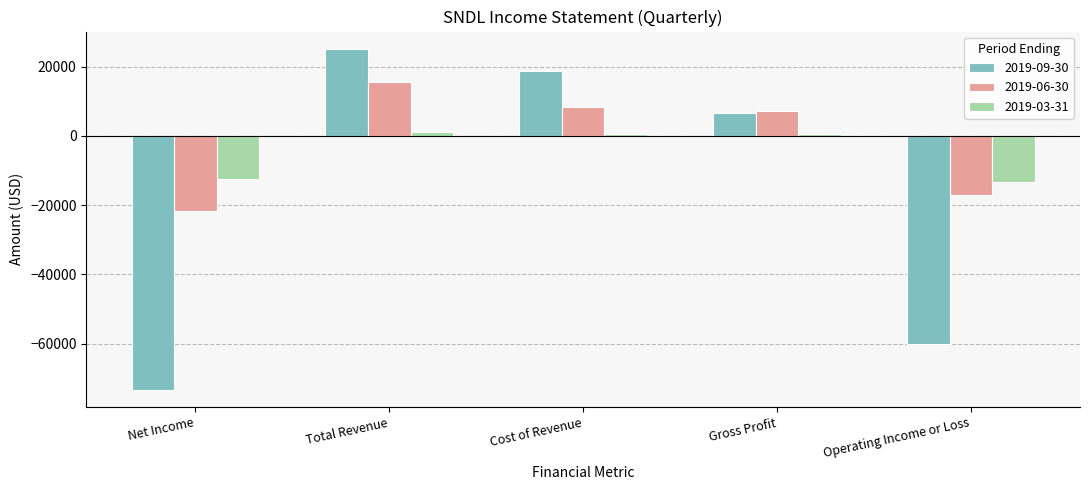

Which series has the widest spread of values?

2019-09-30